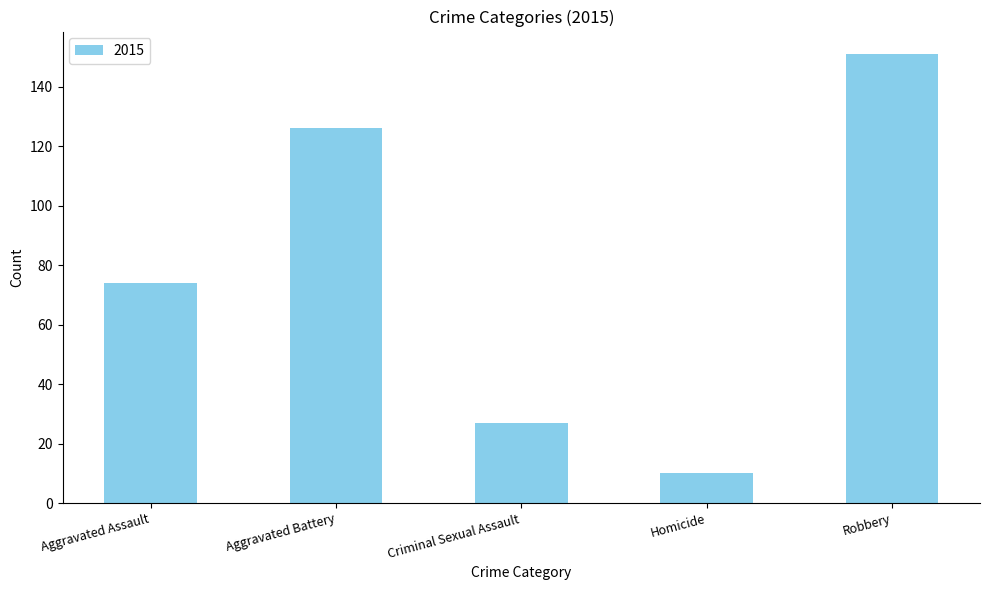

What is the change in value from Aggravated Battery to Robbery?

+25